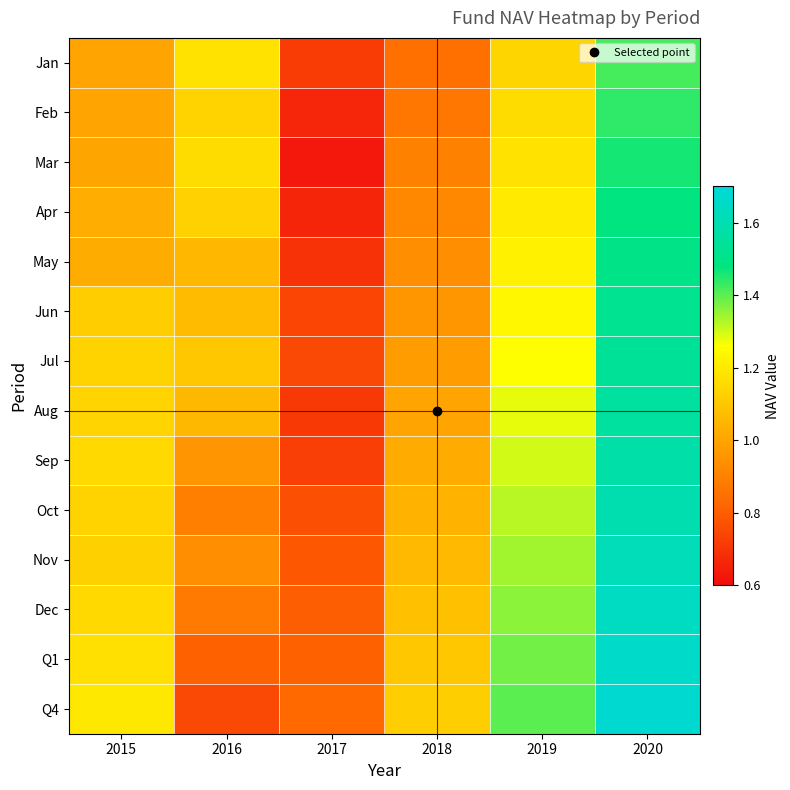

Reading left to right, extract all data points from this chart.

Jan: 2015=1.0	2016=1.2	2017=0.7	2018=0.8	2019=1.1	2020=1.4
Feb: 2015=1.0	2016=1.1	2017=0.7	2018=0.9	2019=1.2	2020=1.4
Mar: 2015=1.0	2016=1.2	2017=0.6	2018=0.9	2019=1.2	2020=1.5
Apr: 2015=1.0	2016=1.1	2017=0.7	2018=0.9	2019=1.2	2020=1.5
May: 2015=1.0	2016=1.1	2017=0.7	2018=0.9	2019=1.2	2020=1.5
Jun: 2015=1.1	2016=1.1	2017=0.7	2018=1.0	2019=1.2	2020=1.5
Jul: 2015=1.1	2016=1.1	2017=0.8	2018=1.0	2019=1.3	2020=1.5
Aug: 2015=1.1	2016=1.1	2017=0.7	2018=1.0	2019=1.3	2020=1.6
Sep: 2015=1.2	2016=1.0	2017=0.7	2018=1.0	2019=1.3	2020=1.6
Oct: 2015=1.1	2016=0.9	2017=0.8	2018=1.0	2019=1.3	2020=1.6
Nov: 2015=1.1	2016=0.9	2017=0.8	2018=1.1	2019=1.3	2020=1.6
Dec: 2015=1.2	2016=0.9	2017=0.8	2018=1.1	2019=1.4	2020=1.6
Q1: 2015=1.2	2016=0.8	2017=0.8	2018=1.1	2019=1.4	2020=1.7
Q4: 2015=1.2	2016=0.8	2017=0.8	2018=1.1	2019=1.4	2020=1.7